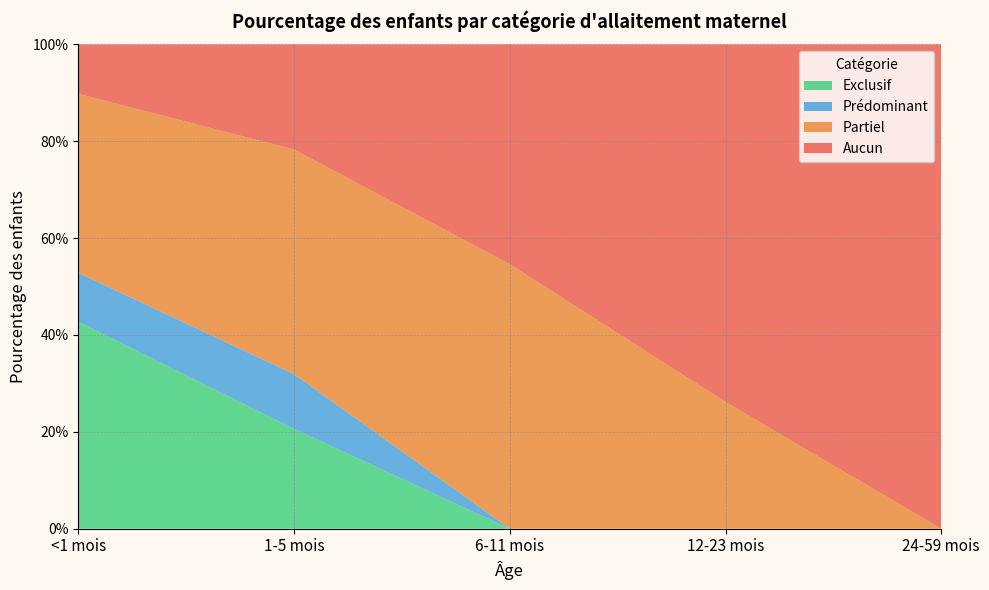

Reading left to right, list all the values displayed in this chart.

Exclusif: 0.4	0.2	0.0	0.0	0.0
Prédominant: 0.1	0.1	0.0	0.0	0.0
Partiel: 0.4	0.5	0.5	0.3	0.0
Aucun: 0.1	0.2	0.5	0.7	1.0